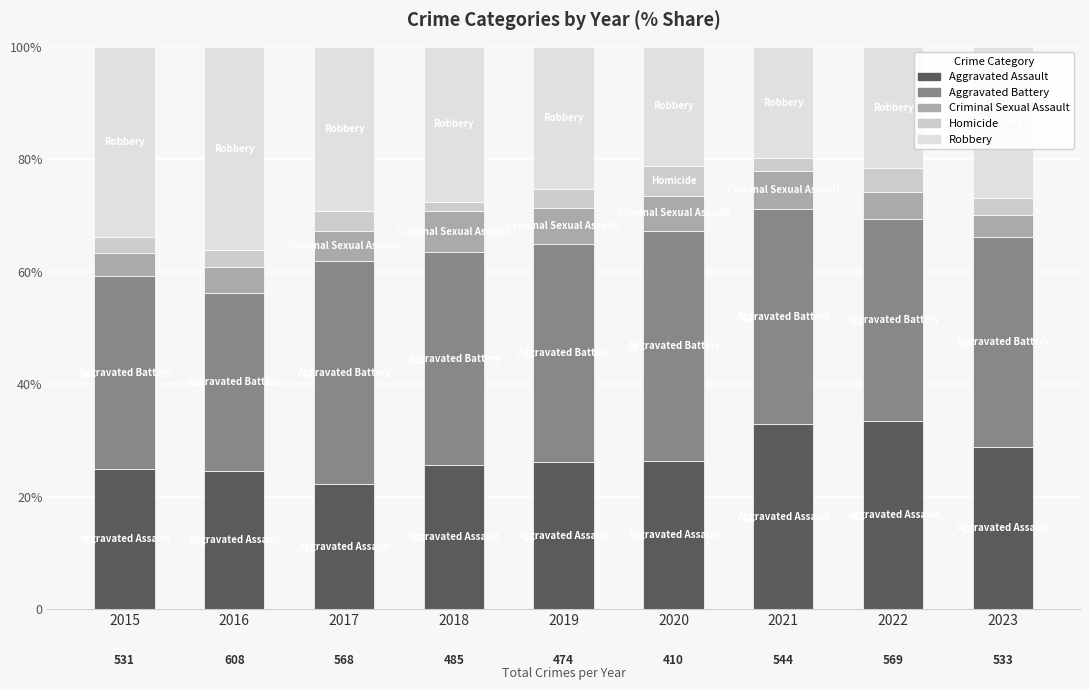

At how many categories does at least one series exceed 23?

9